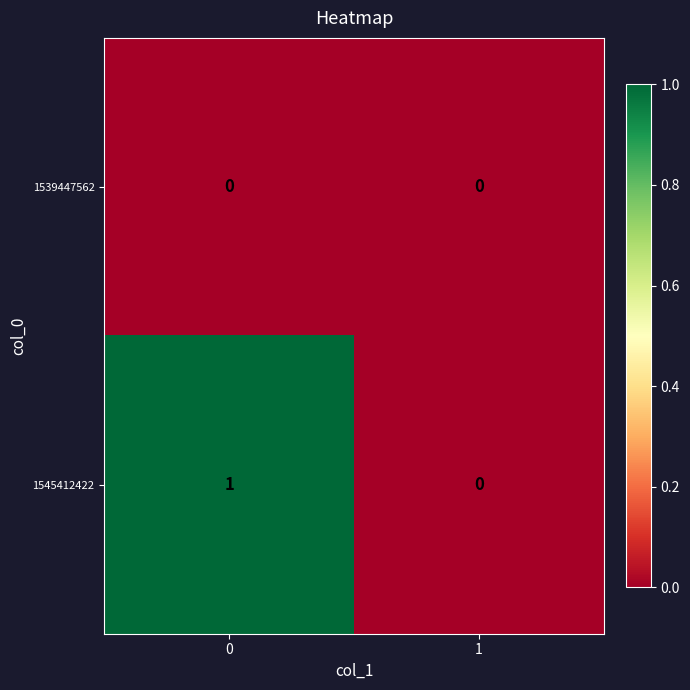

True or false: 1539447562 has a value of 0 at 0.

True